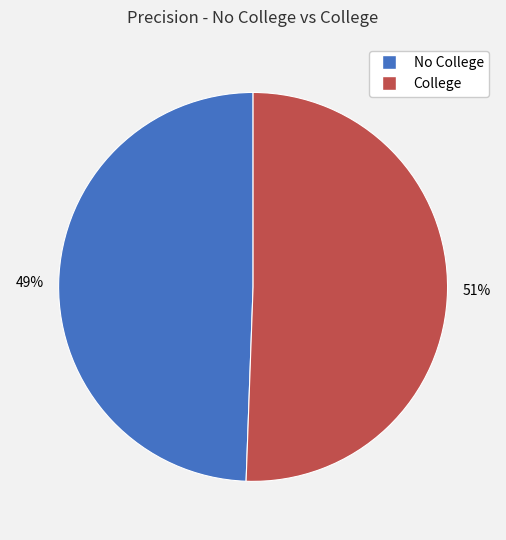

To the nearest percent, what is the average slice percentage?

50%